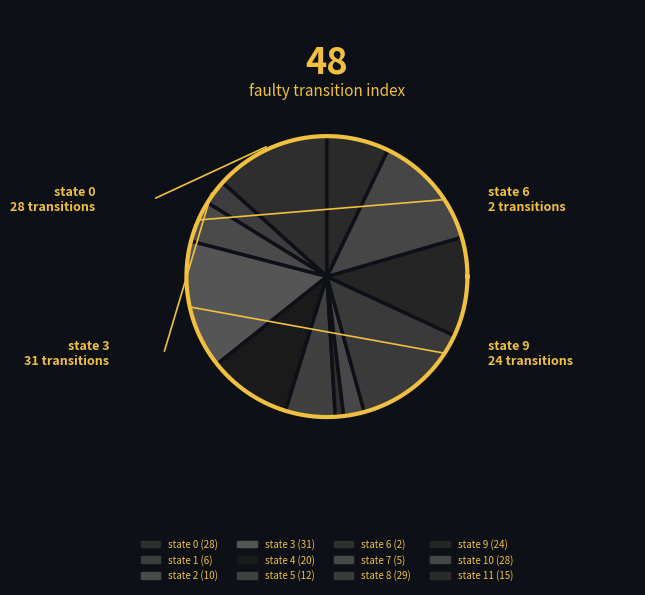

What is the change in value from state 1 to state 2?

+4